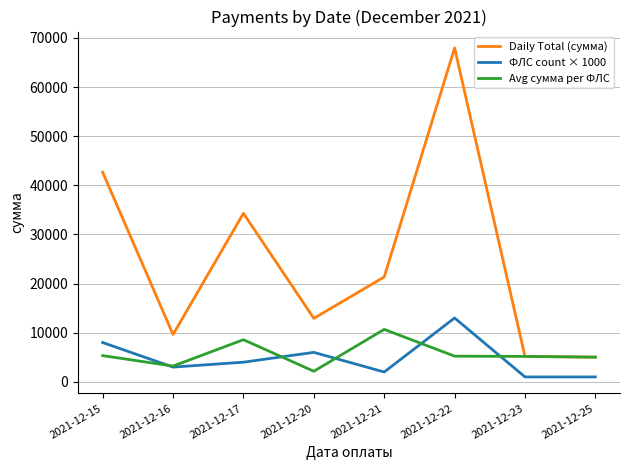

Which series has the largest total across all categories?

Daily Total (сумма)